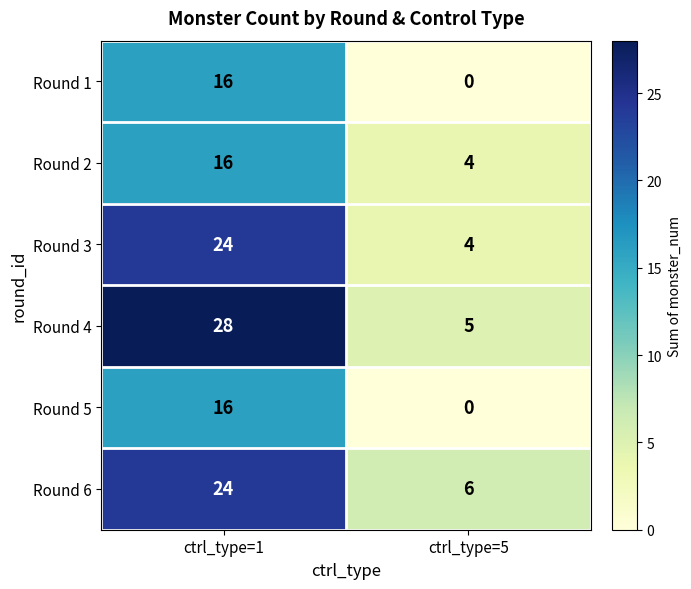

What is the maximum value shown in the chart?

28